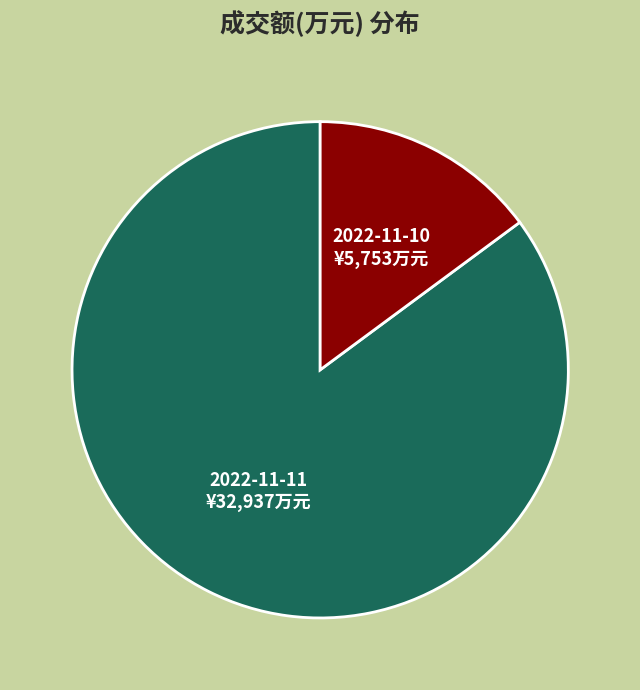

Does any single category account for the majority?

Yes